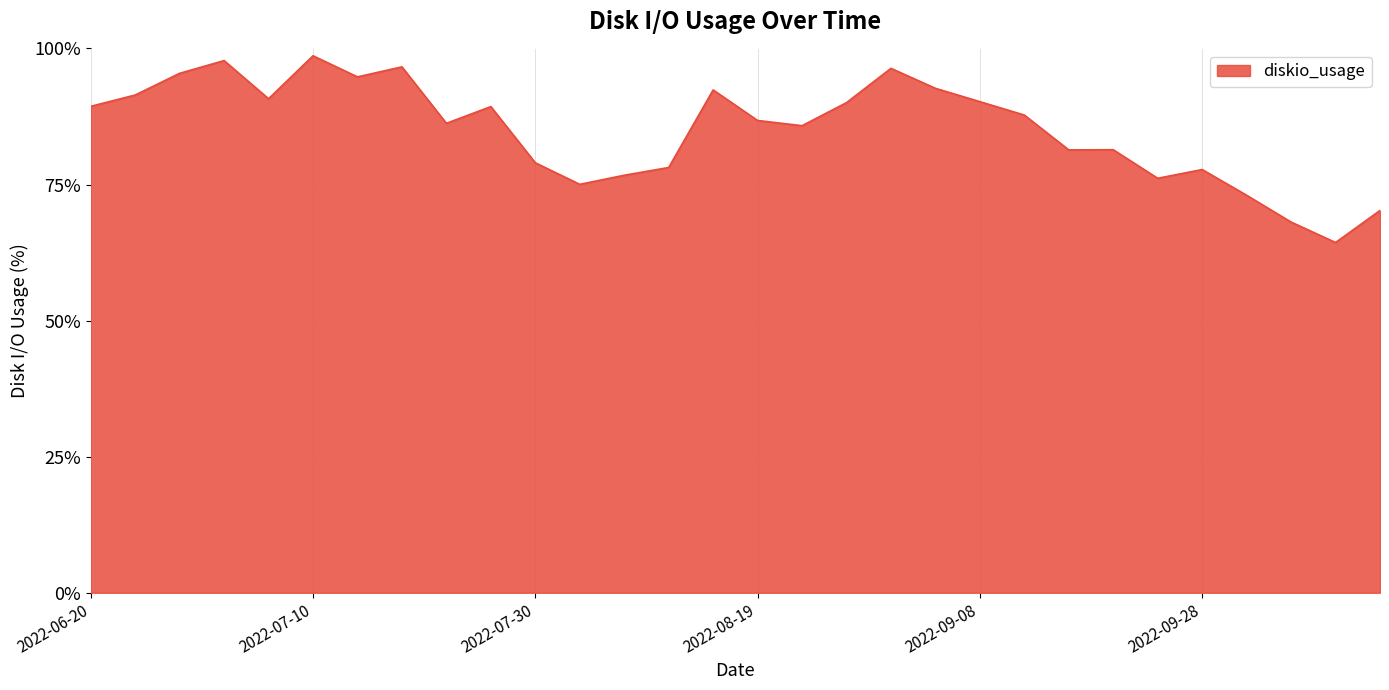

What is the maximum value shown in the chart?

98.7